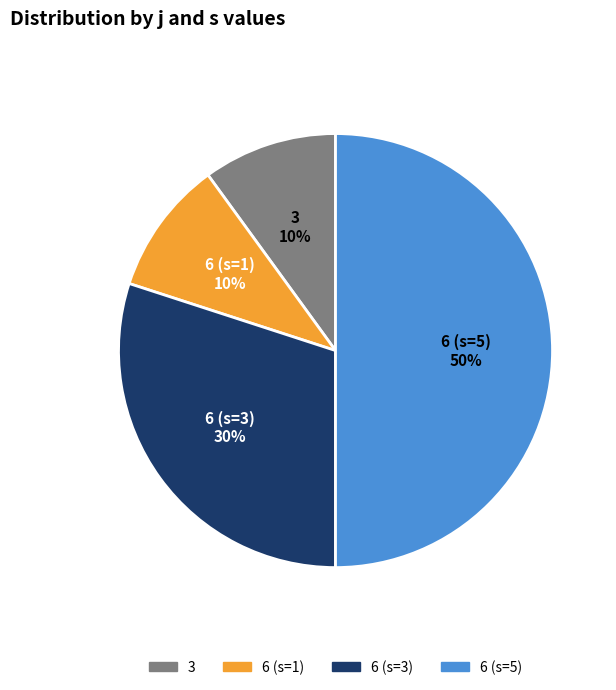

To the nearest percent, what is the average slice percentage?

25%